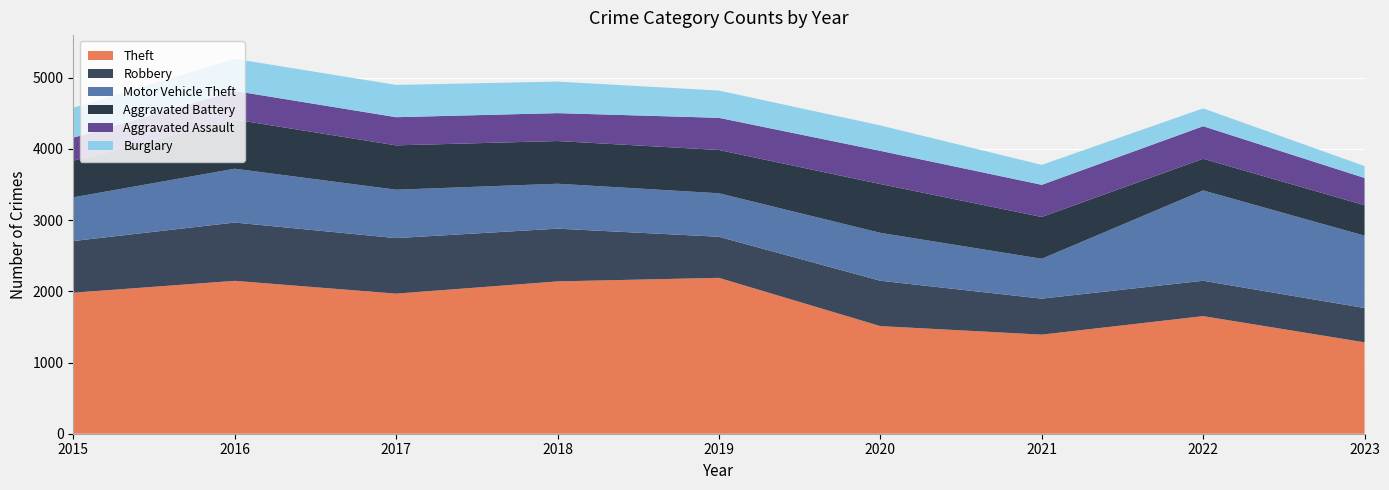

Reading right to left, extract all data points from this chart.

Theft: 2023=1284	2022=1652	2021=1392	2020=1512	2019=2190	2018=2140	2017=1968	2016=2148	2015=1981
Robbery: 2023=482	2022=497	2021=506	2020=637	2019=577	2018=741	2017=780	2016=819	2015=726
Motor Vehicle Theft: 2023=1016	2022=1269	2021=560	2020=673	2019=611	2018=631	2017=680	2016=756	2015=614
Aggravated Battery: 2023=428	2022=445	2021=587	2020=686	2019=608	2018=600	2017=623	2016=691	2015=515
Aggravated Assault: 2023=383	2022=457	2021=452	2020=466	2019=452	2018=392	2017=396	2016=402	2015=323
Burglary: 2023=167	2022=251	2021=280	2020=357	2019=383	2018=443	2017=453	2016=451	2015=421